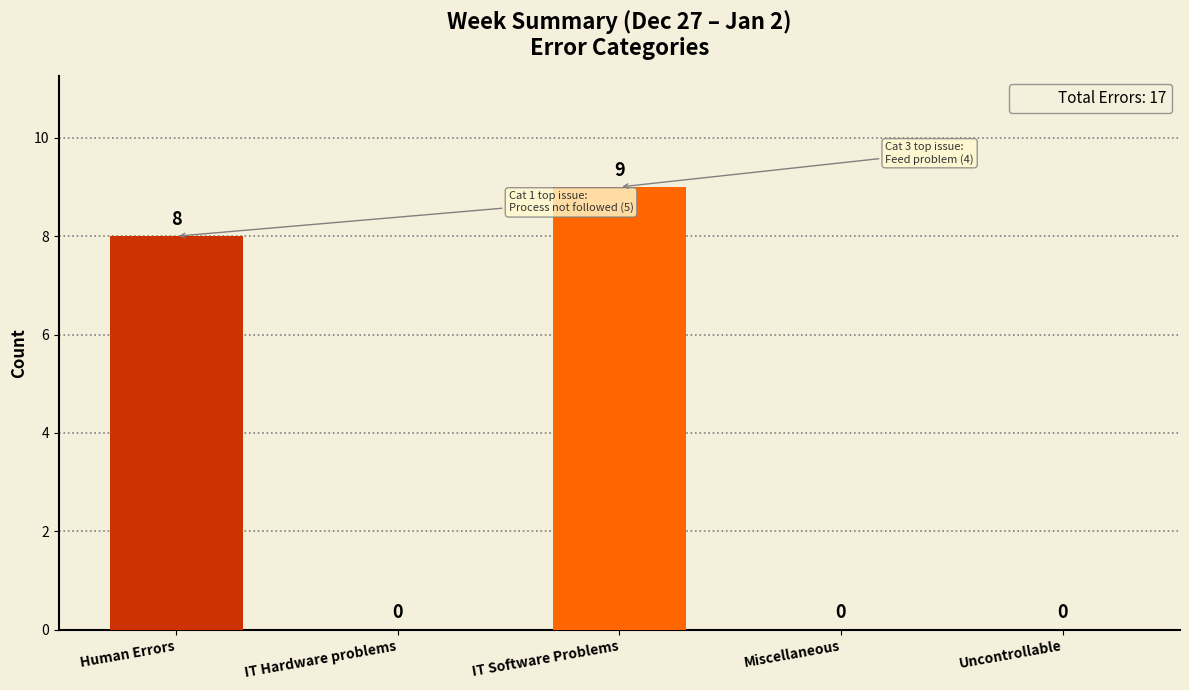

What is the change in value from IT Hardware problems to IT Software Problems?

+9